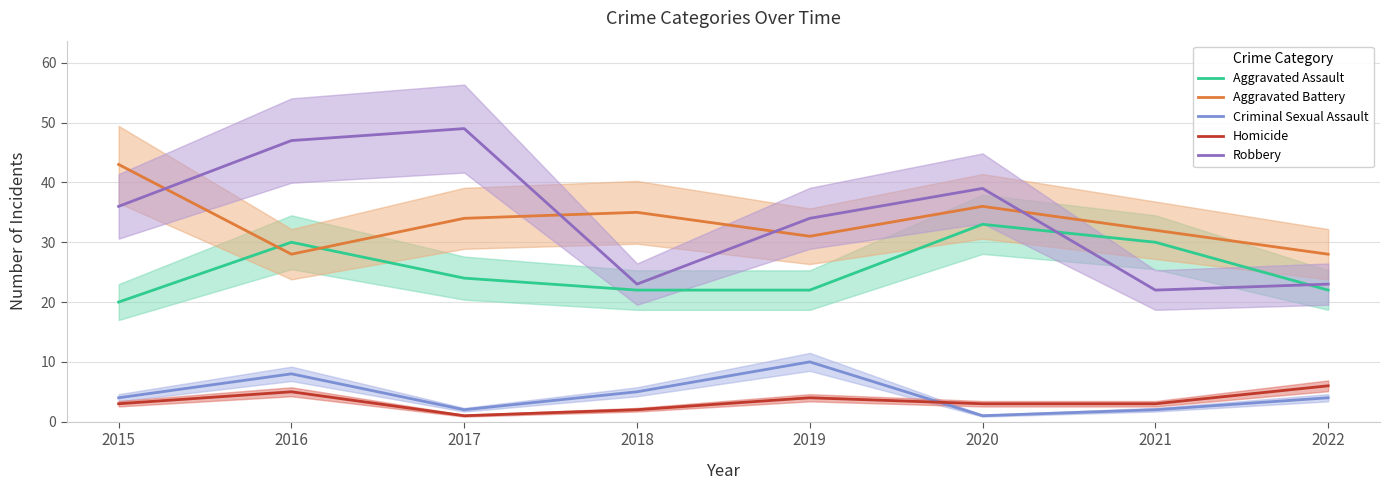

Which series has the largest total across all categories?

Robbery